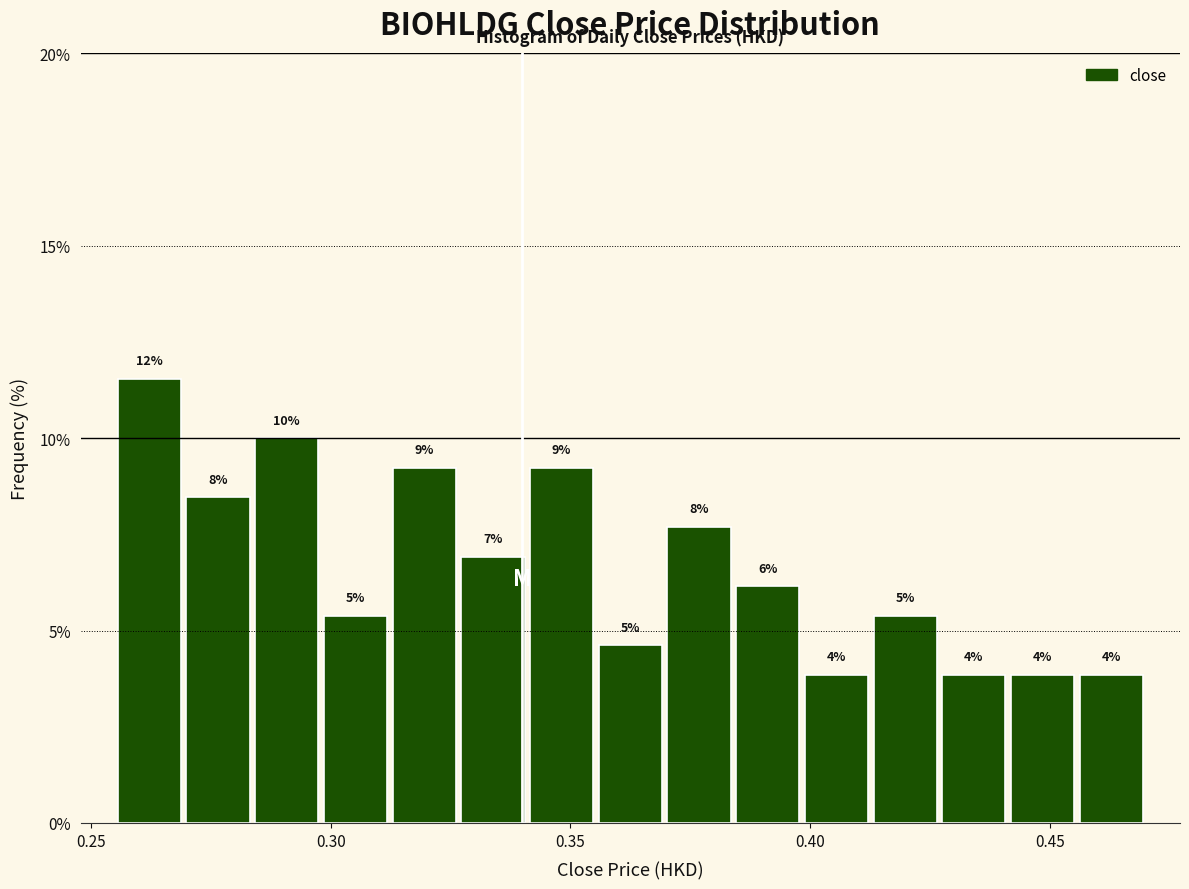

Read against the x-axis, roughly where is the centre of the tallest bar?

0.260